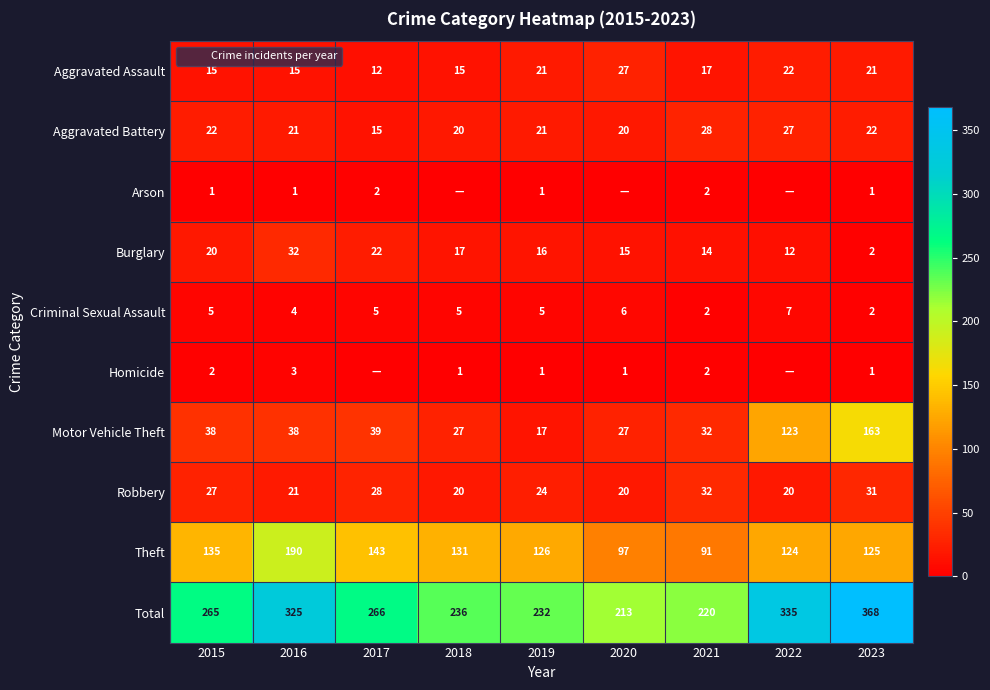

At which category is the sum across all series the highest?

2023